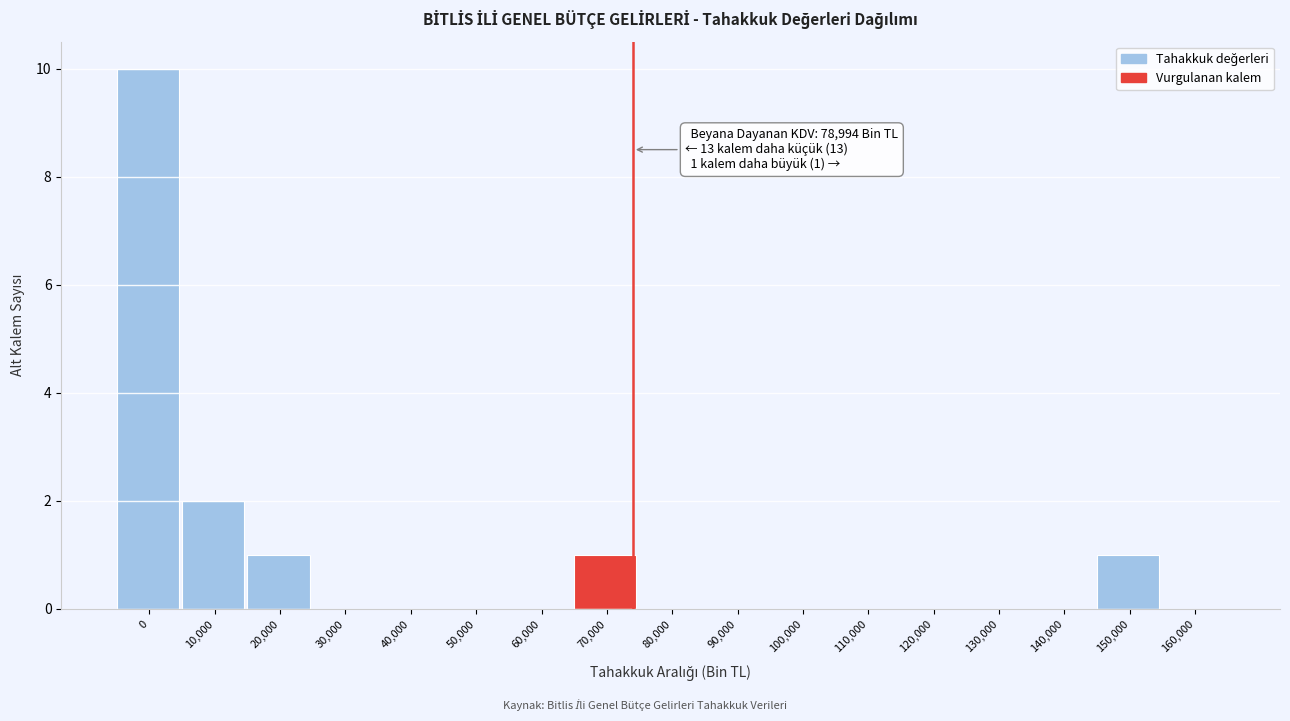

Reading left to right, extract all data points from this chart.

0=10	10,000=2	20,000=1	30,000=0	40,000=0	50,000=0	60,000=0	70,000=1	80,000=0	90,000=0	100,000=0	110,000=0	120,000=0	130,000=0	140,000=0	150,000=1	160,000=0